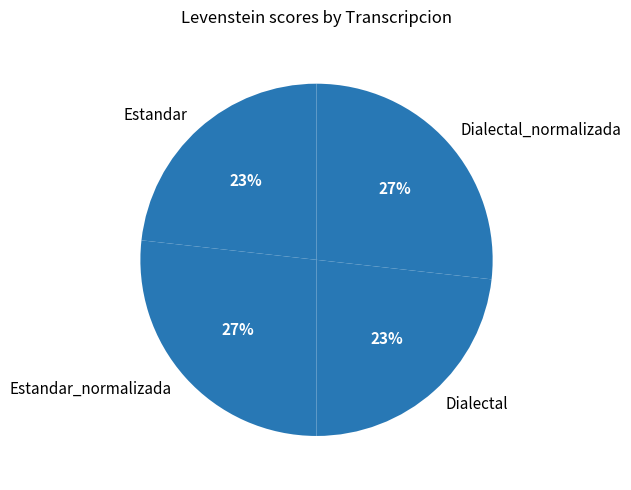

Is Estandar the majority of the pie?

No